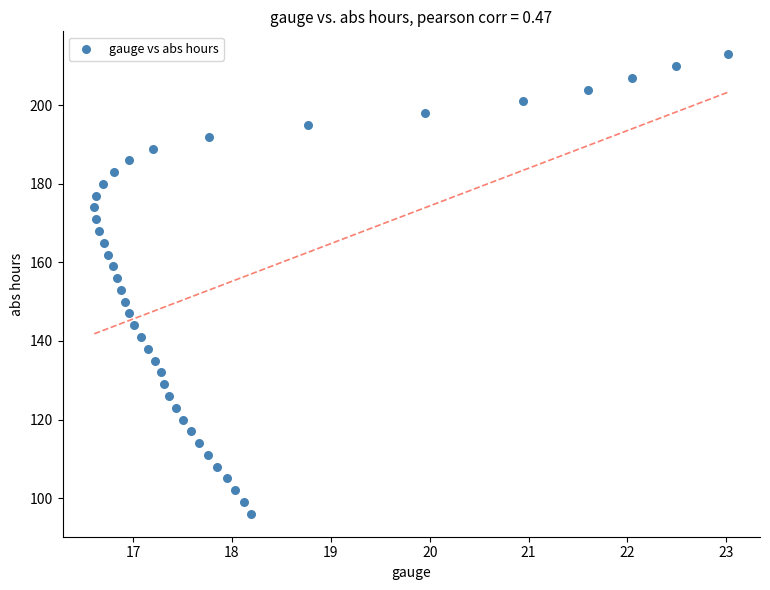

What is the range of Y values (max minus min)?

117